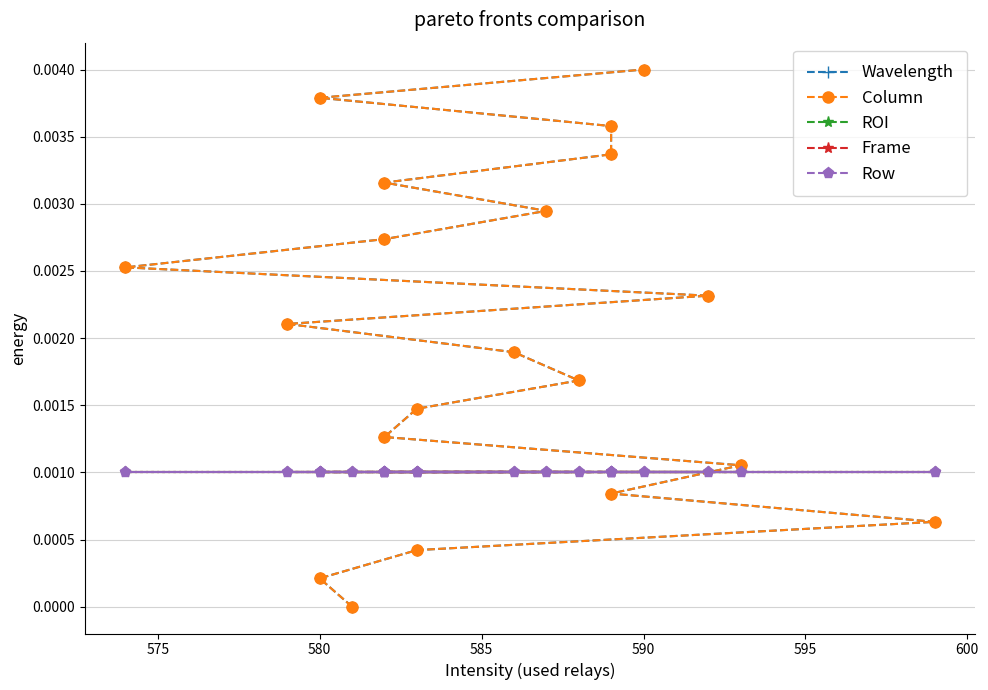

How many times do Wavelength and Frame cross each other?

1